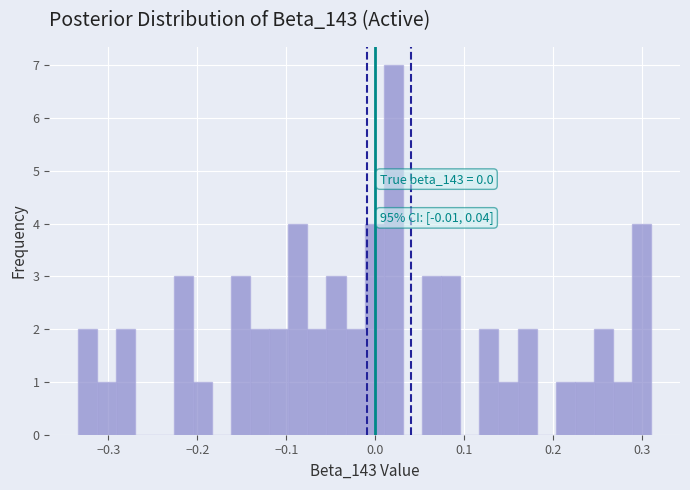

Read against the x-axis, roughly where is the centre of the tallest bar?

0.02